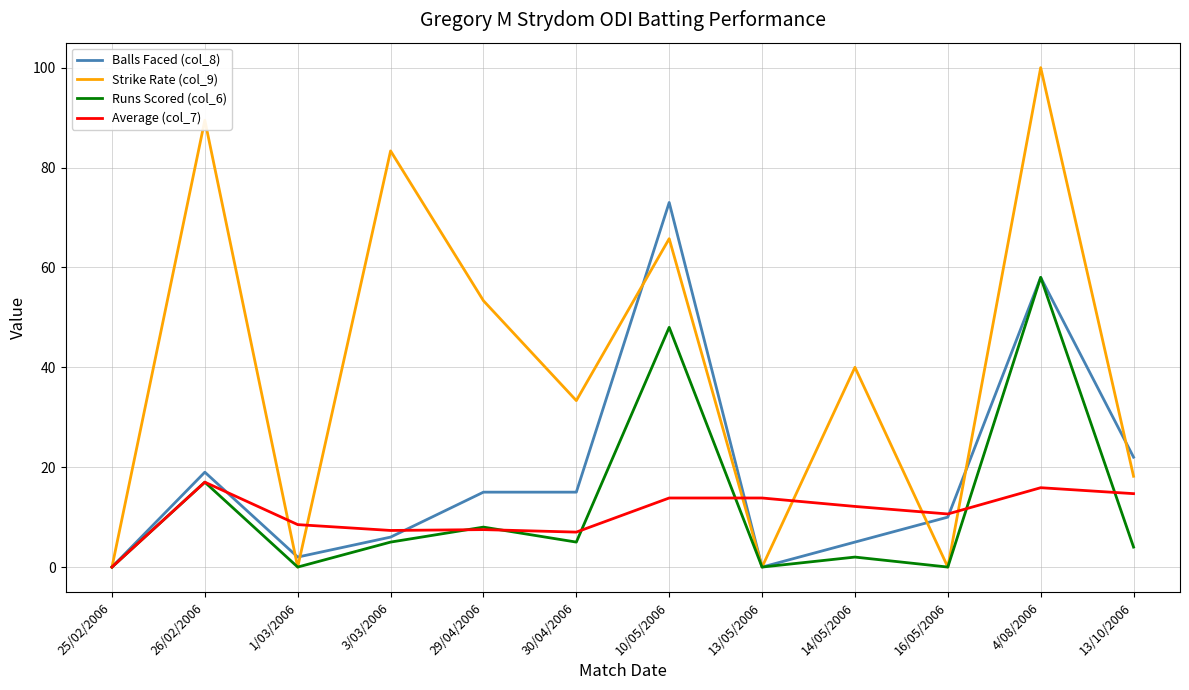

What is the total value across all series at 29/04/2006?

83.8